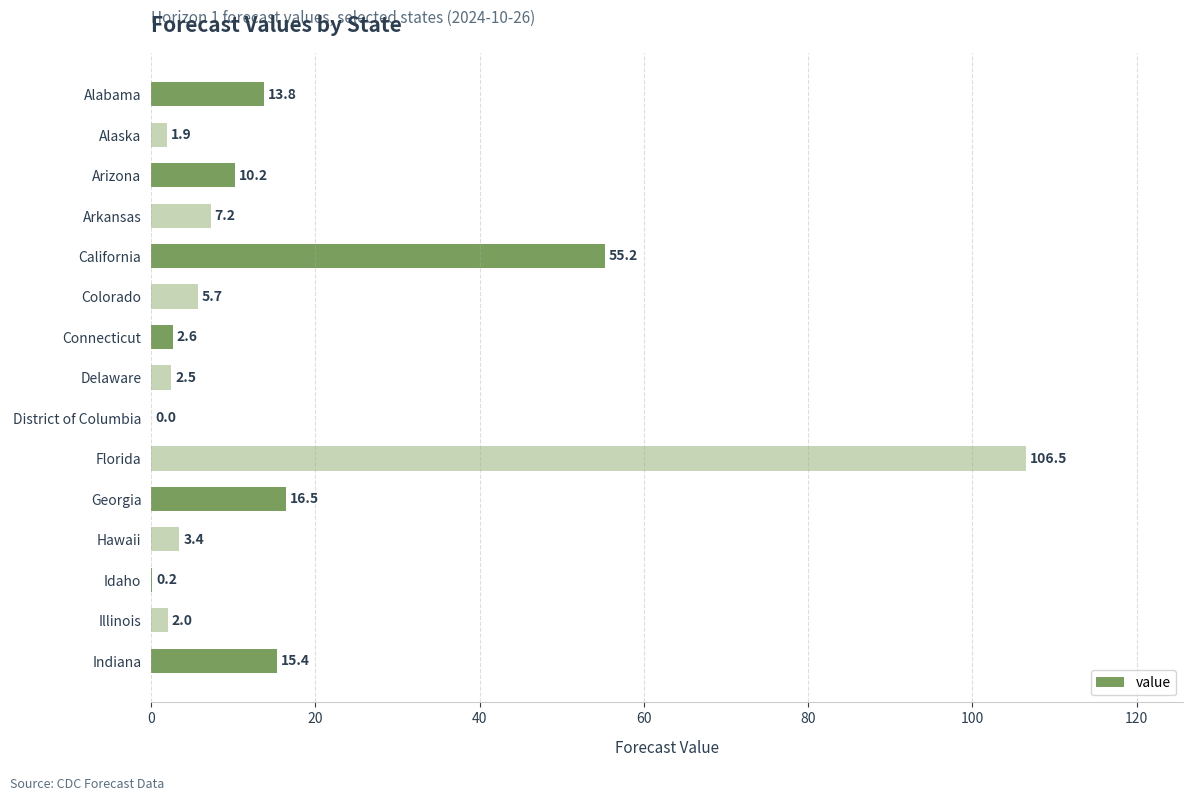

What is the maximum value shown in the chart?

106.5